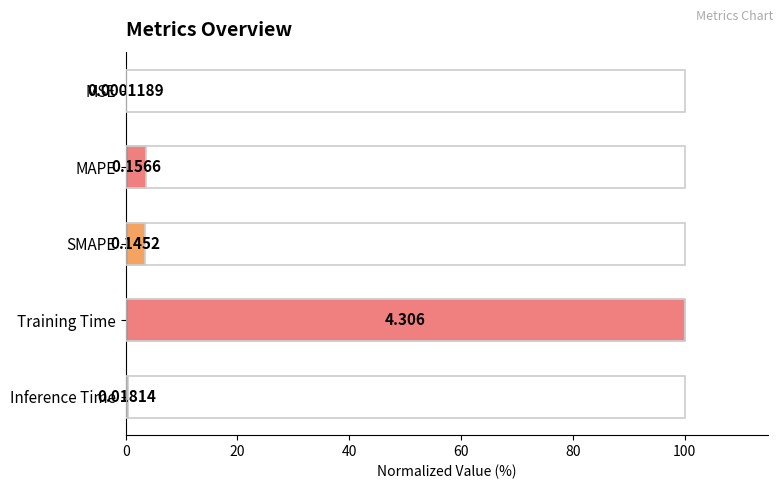

What is the sum of all values?

107.4